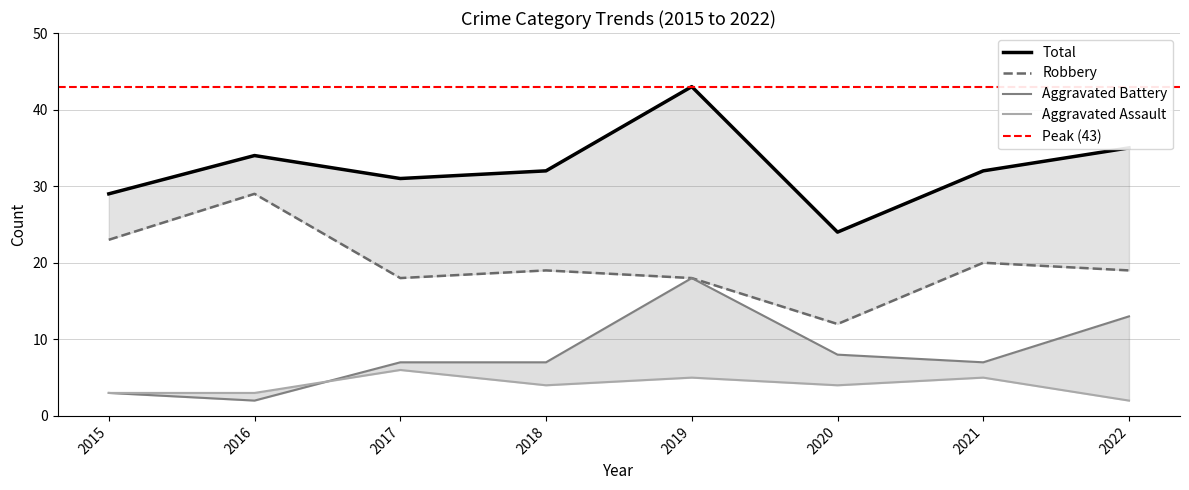

At which category does the chart reach its peak across all series?

2019